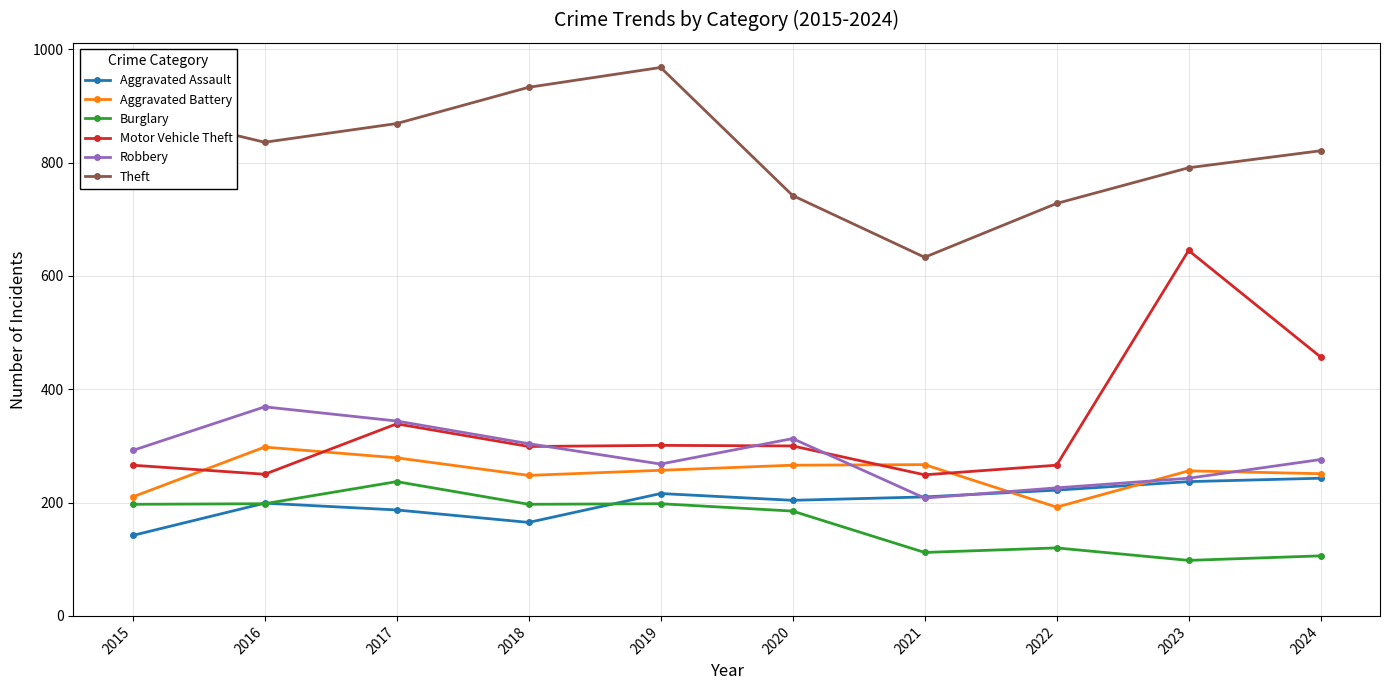

What is the lowest value of the Theft series?

633